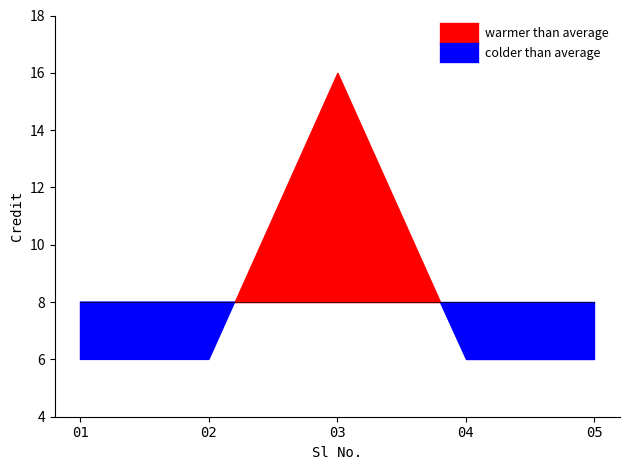

List the labels in order of value, largest first.

3, 1, 2, 4, 5